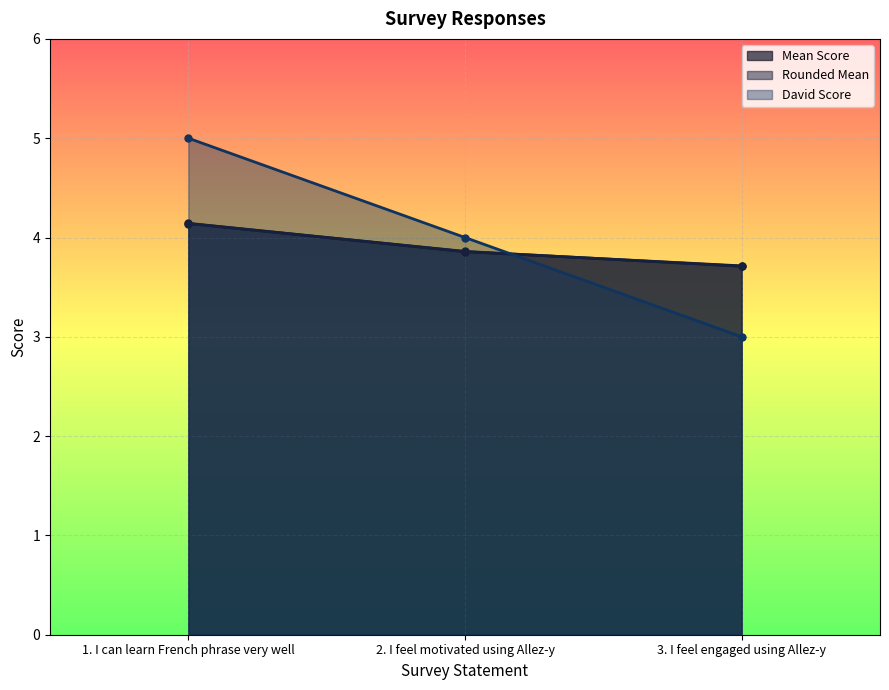

What is the value of the Rounded Mean point at the 3rd from the left?

3.7